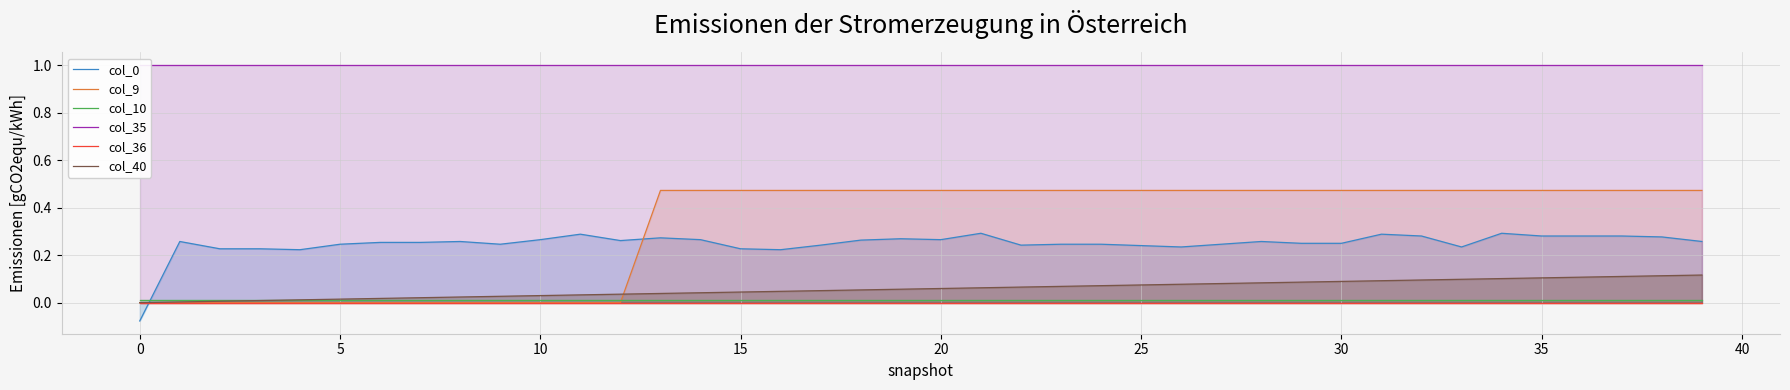

True or false: col_9 and col_35 cross at least once.

False